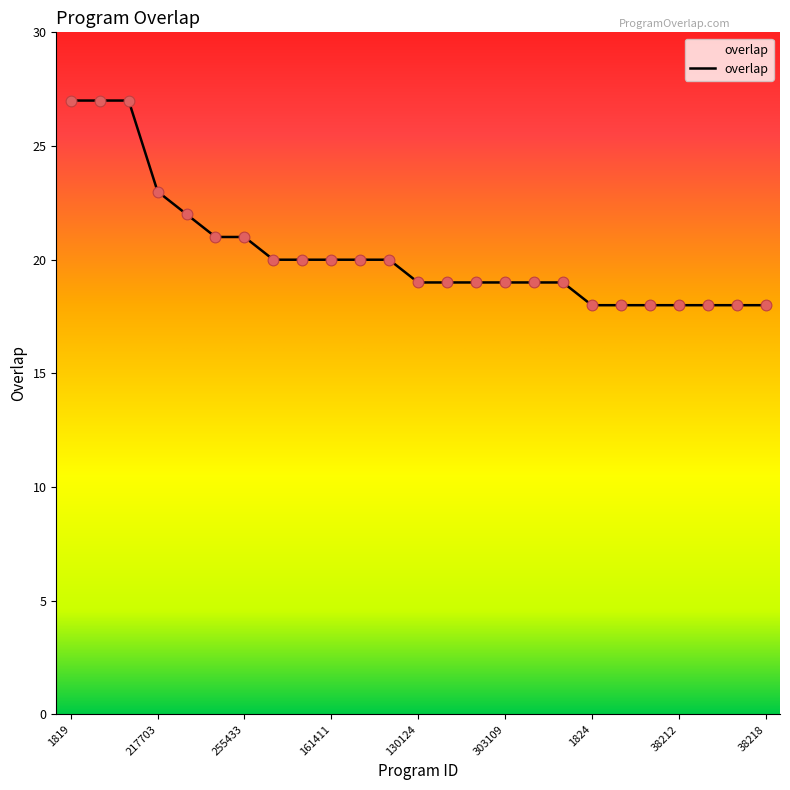

What is the difference between the maximum and minimum values?

9